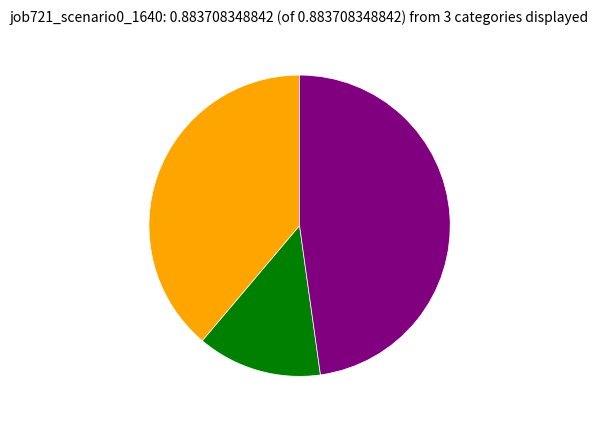

How many segments does this pie chart have?

3